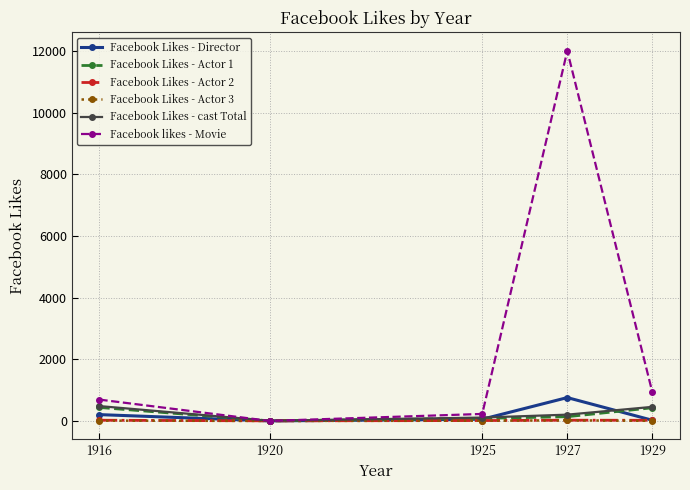

The value of Facebook likes - Movie at 1927 is 3295. True or false?

False